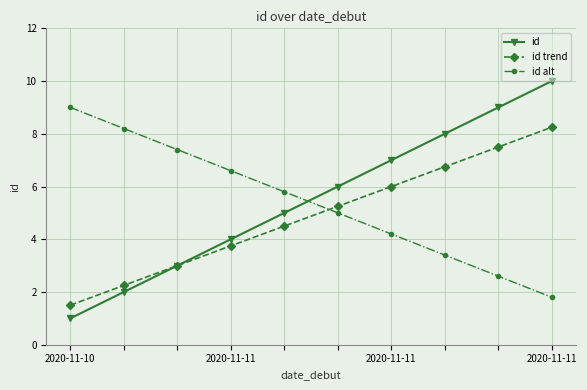

After their last crossing, which series has the higher values: id or id alt?

id